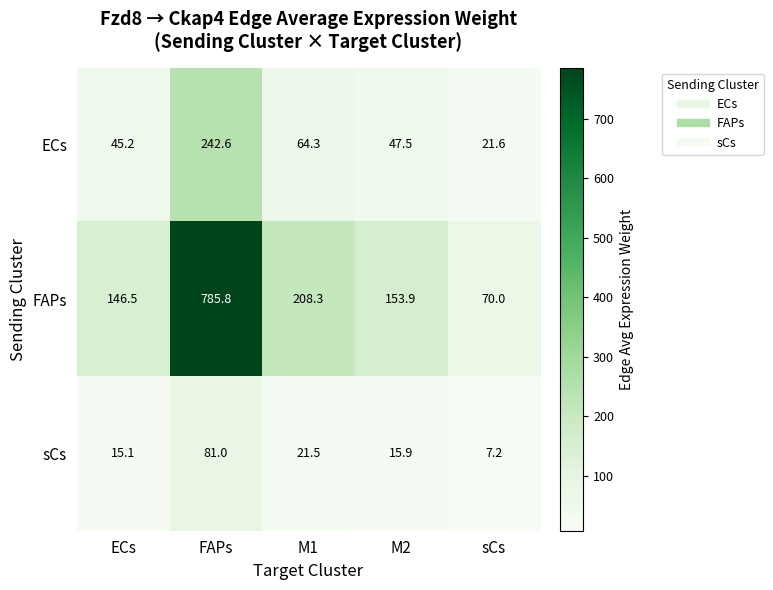

What is the difference between the highest and lowest values at ECs?

131.4